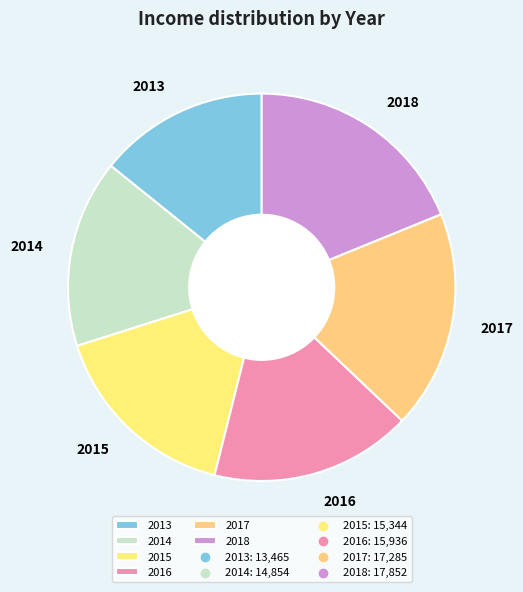

Which has a higher value, 2017 or 2013?

2017